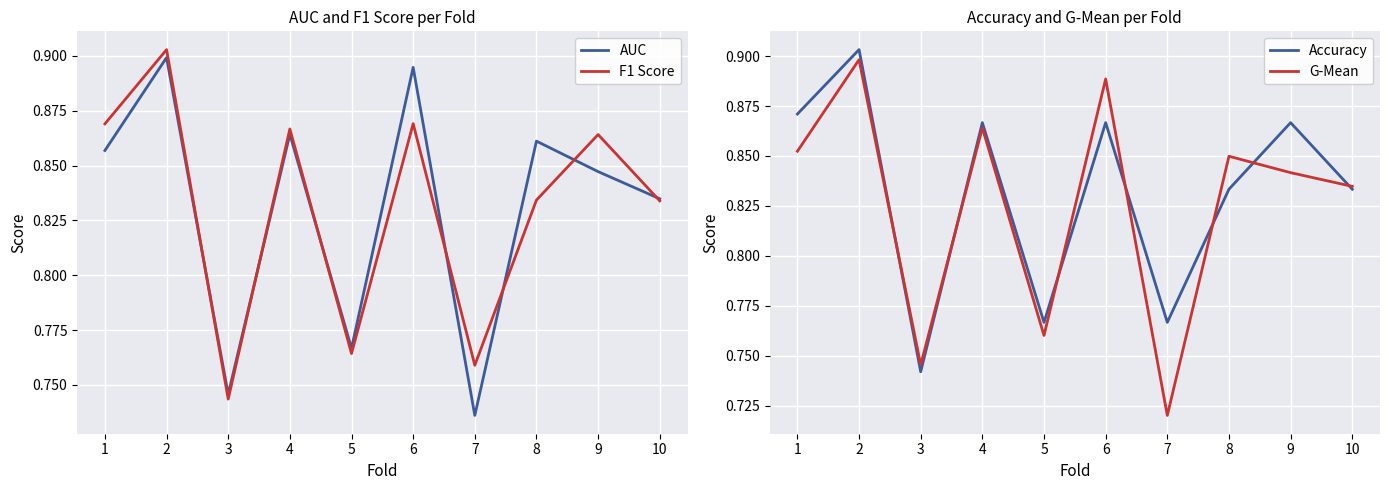

What are all the series names shown in the legend?

AUC, F1 Score, Accuracy, G-Mean